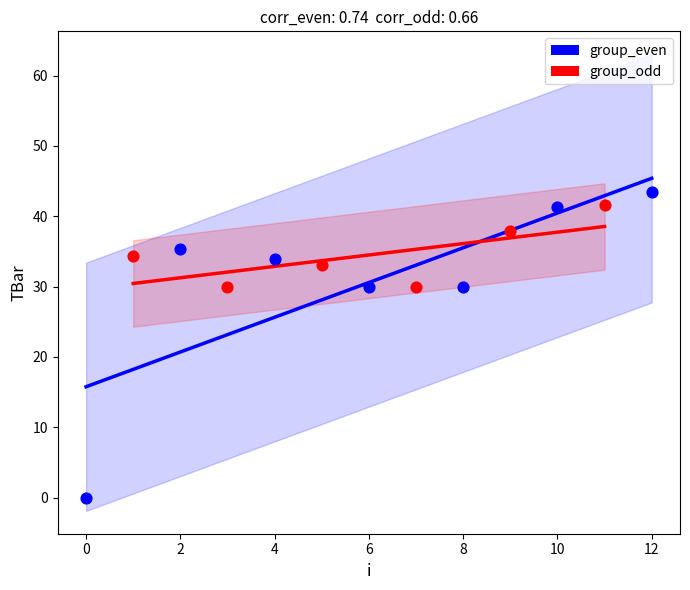

Which series contains the lowest Y value?

group_even